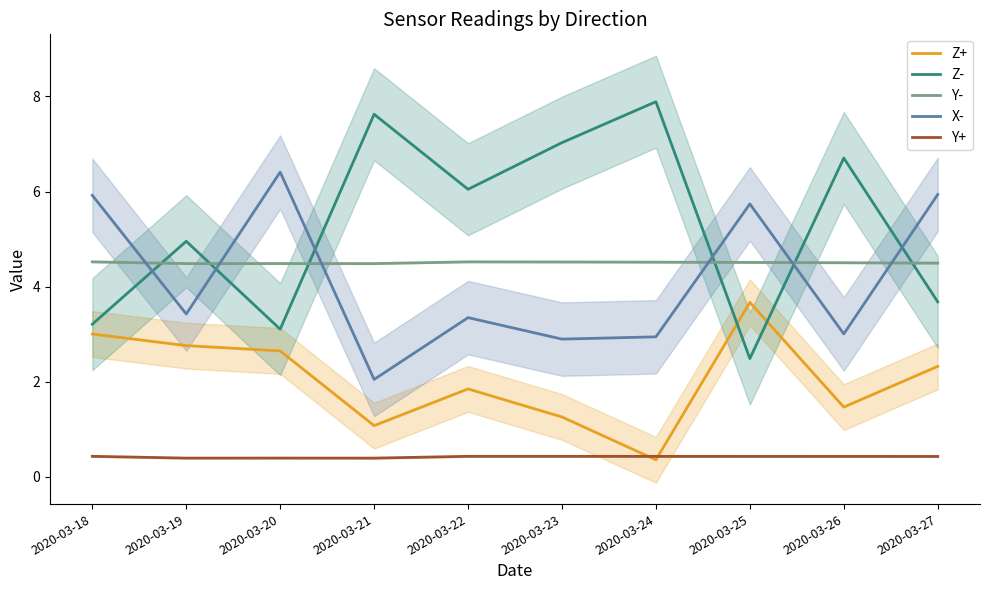

What is the difference between the second highest and second lowest values in the X- series?

3.0